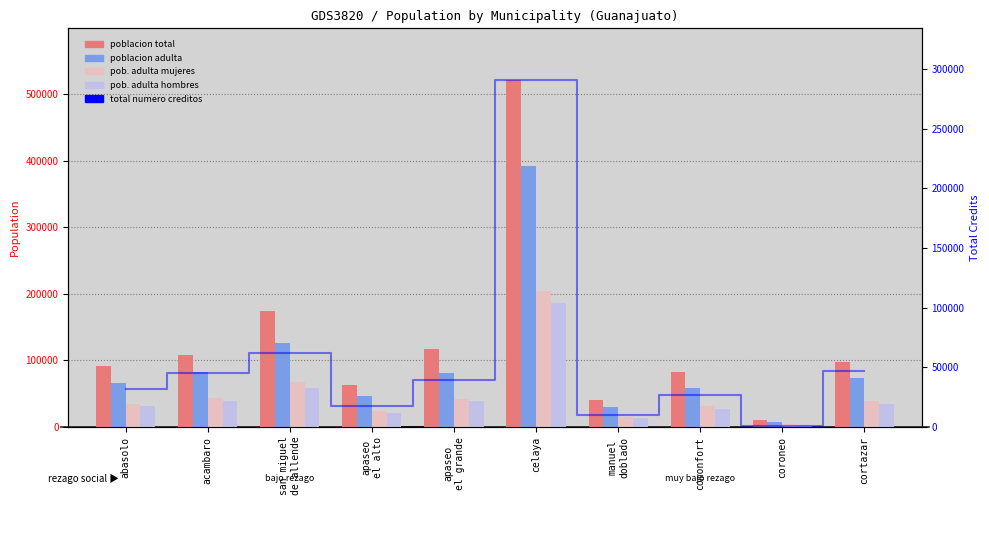

Reading left to right, extract all data points from this chart.

poblacion total: 92040	108697	174615	63392	117883	521169	41240	82216	11083	97928
poblacion adulta: 66565	82330	126897	45885	81652	392140	29423	58343	7980	73444
poblacion adulta mujeres: 34605	43490	67897	24111	42597	205010	15575	31565	4287	38339
poblacion adulta hombres: 31960	38840	59000	21774	39055	187130	13848	26778	3693	35105
total_numero_creditos: 32180	45223	61776	17984	39370	290522	9645	27045	1158	47242